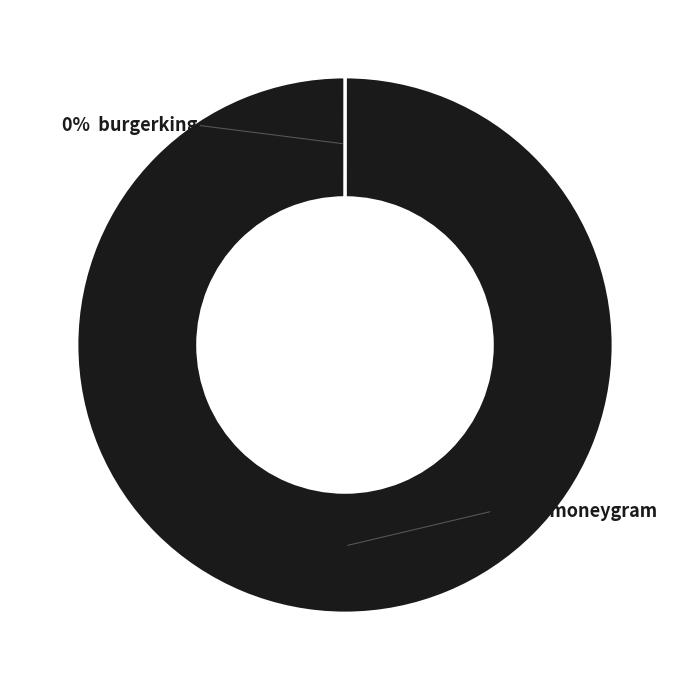

Does moneygram account for over 50% of the chart?

Yes